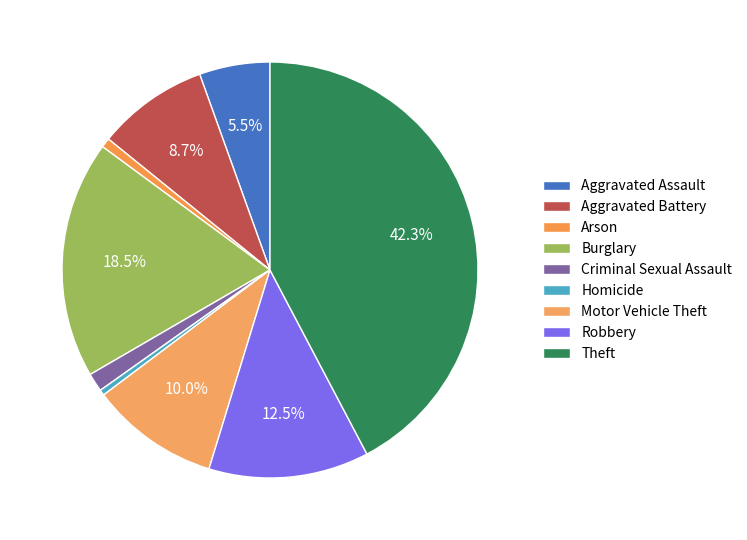

Combined, do Motor Vehicle Theft and Arson account for over 50%?

No